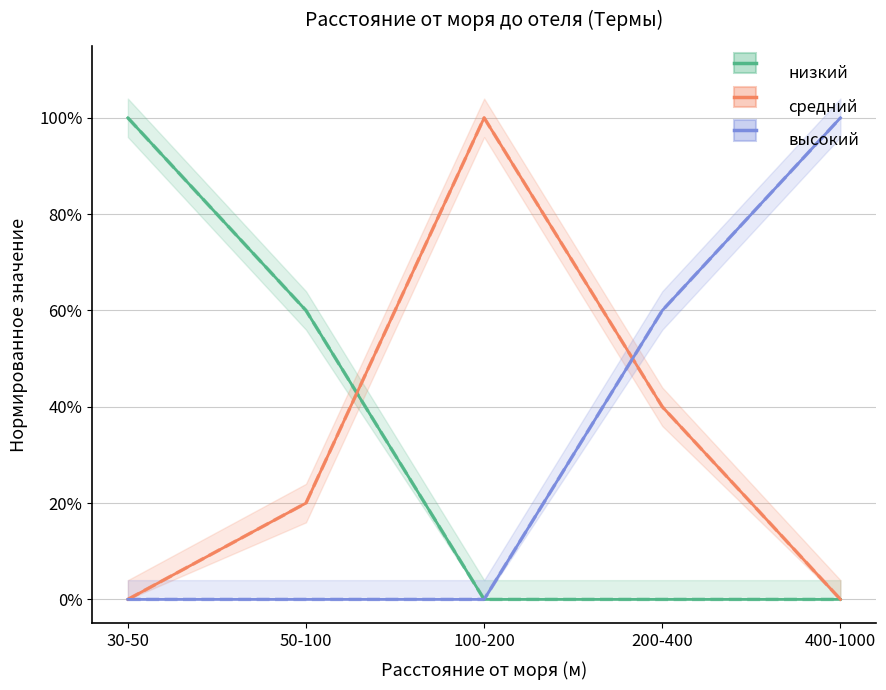

Which series has the largest total across all categories?

низкий